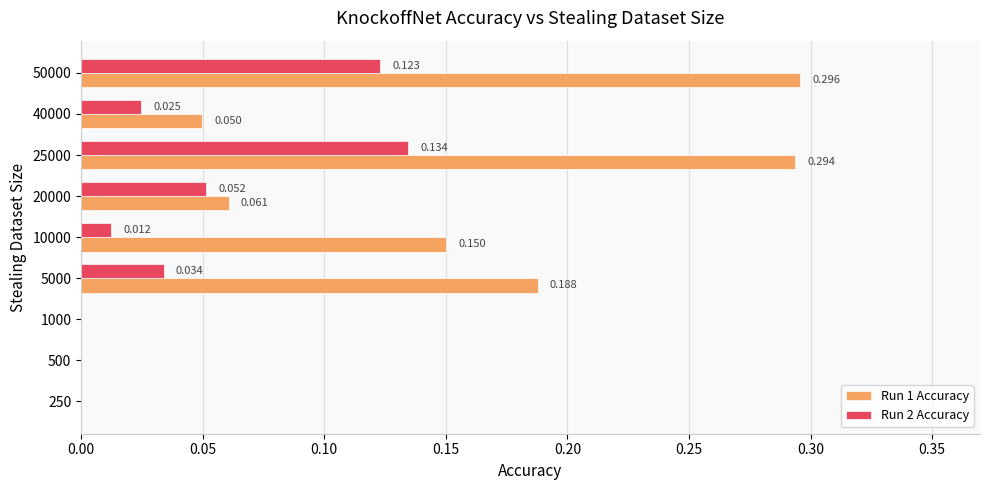

How many series are shown in this chart?

2